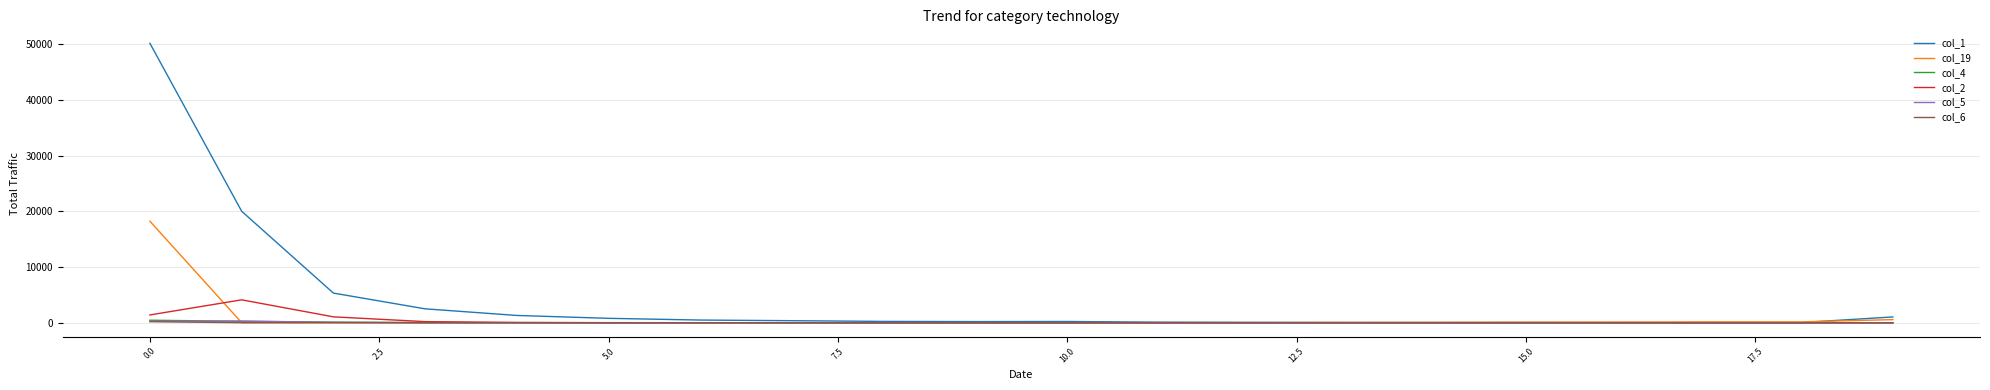

What are all the series names shown in the legend?

col_1, col_19, col_4, col_2, col_5, col_6